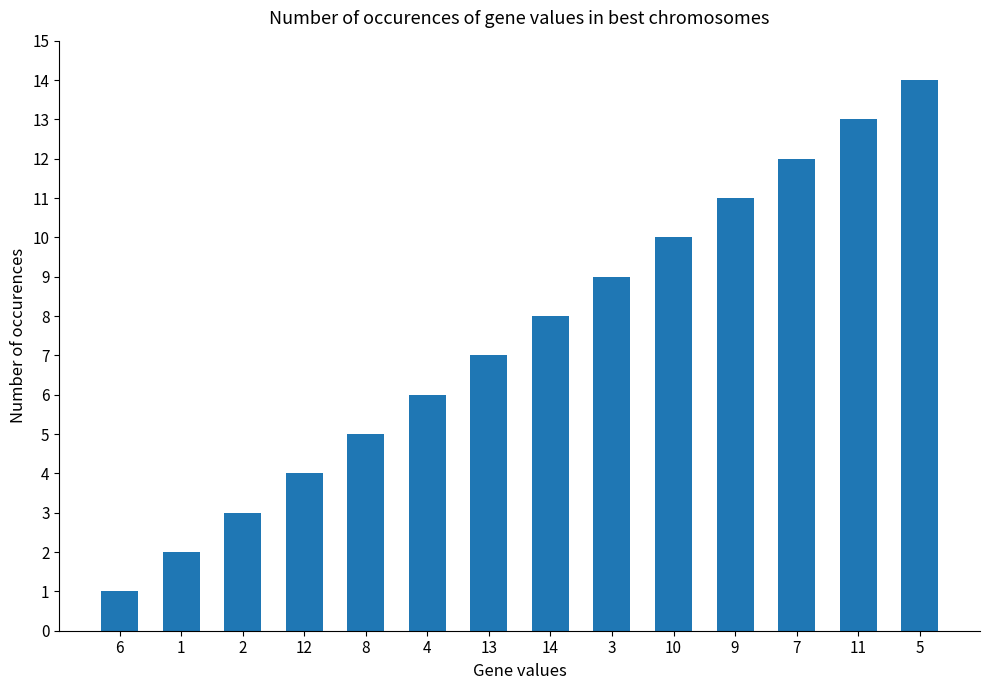

Does the chart contain stacked bars?

No